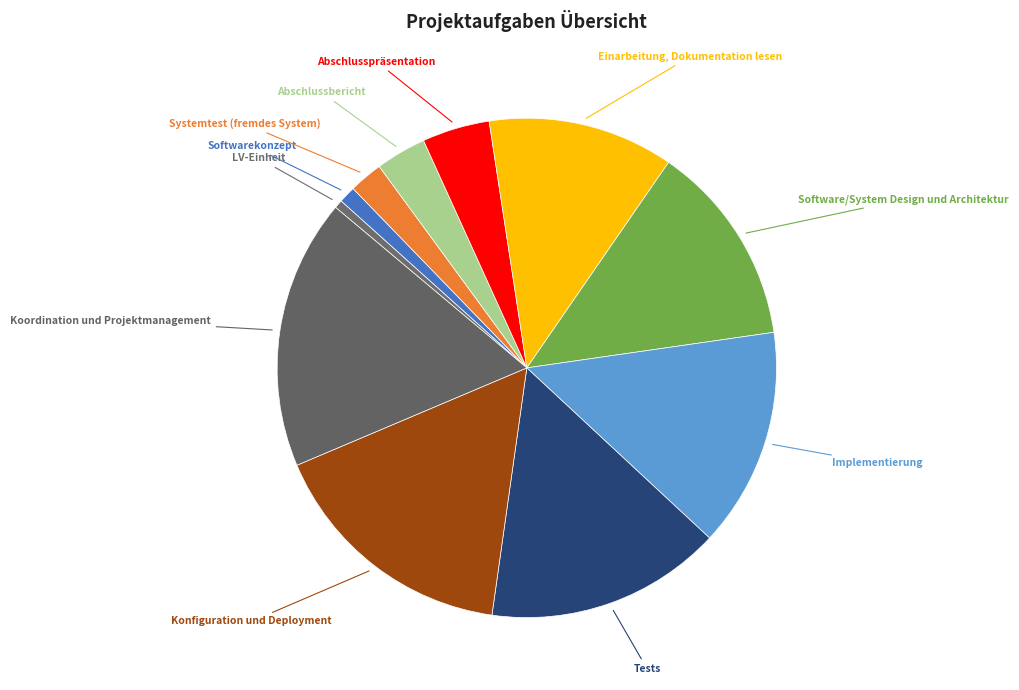

What is the largest slice in the pie chart?

Koordination und Projektmanagement